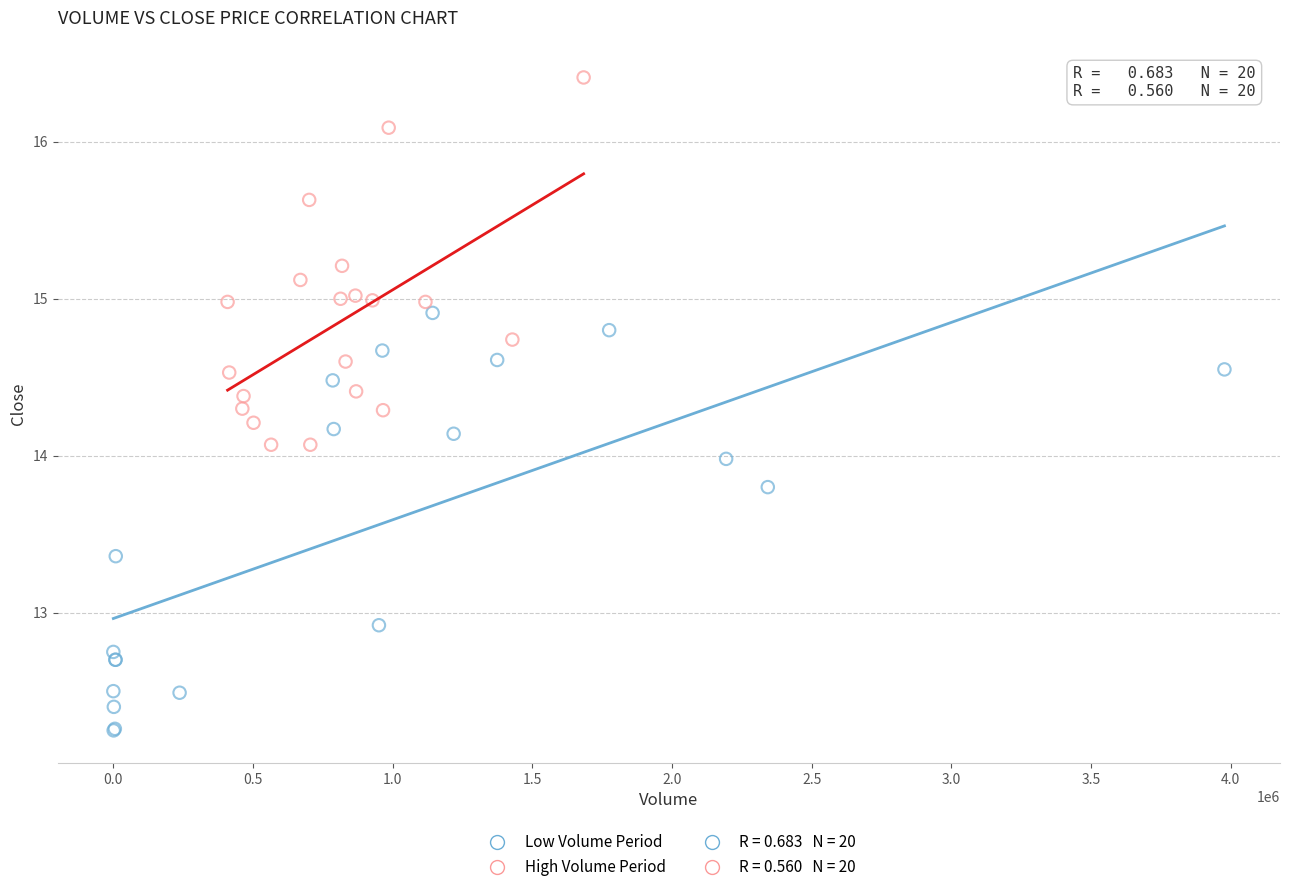

Which series contains the lowest Y value?

Low Volume Period